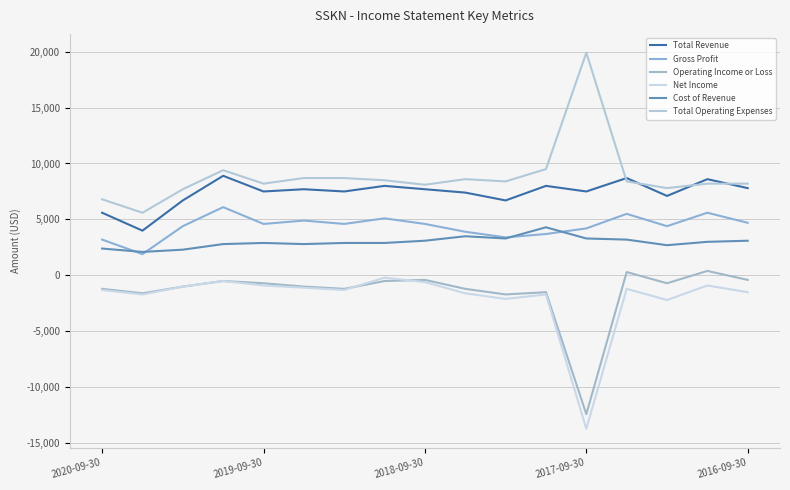

What are all the series names shown in the legend?

Total Revenue, Gross Profit, Operating Income or Loss, Net Income, Cost of Revenue, Total Operating Expenses